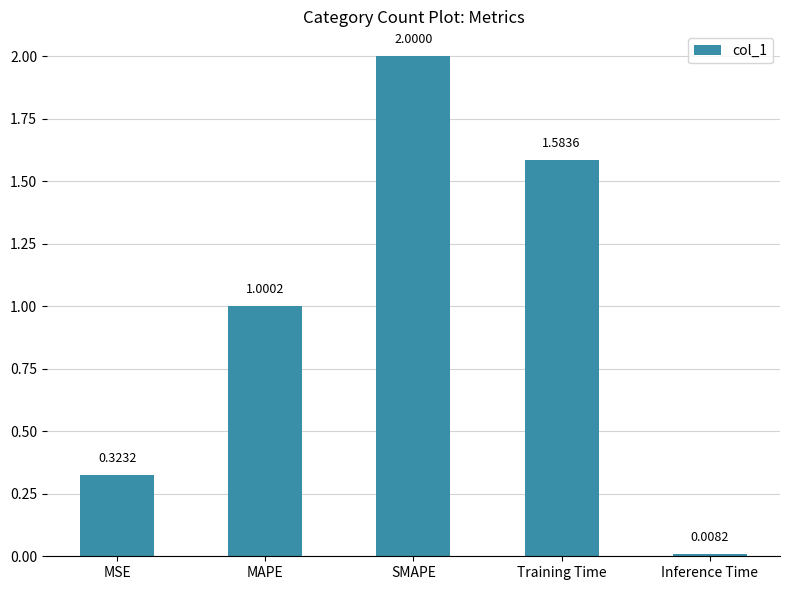

Rank the categories by value from lowest to highest.

Inference Time, MSE, MAPE, Training Time, SMAPE